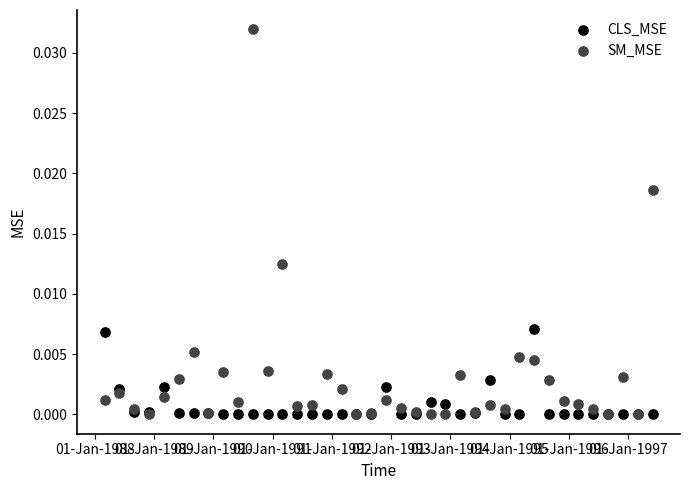

Which series contains the highest Y value?

SM_MSE